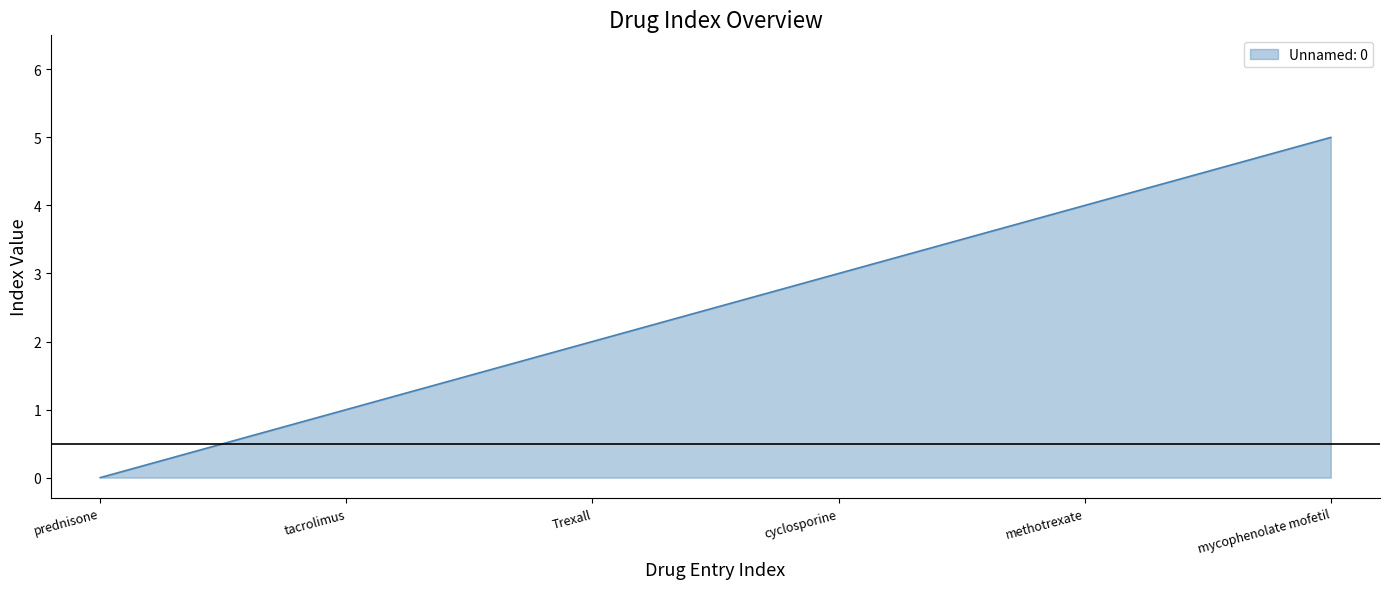

Rank the categories by value from lowest to highest.

prednisone, tacrolimus, Trexall, cyclosporine, methotrexate, mycophenolate mofetil